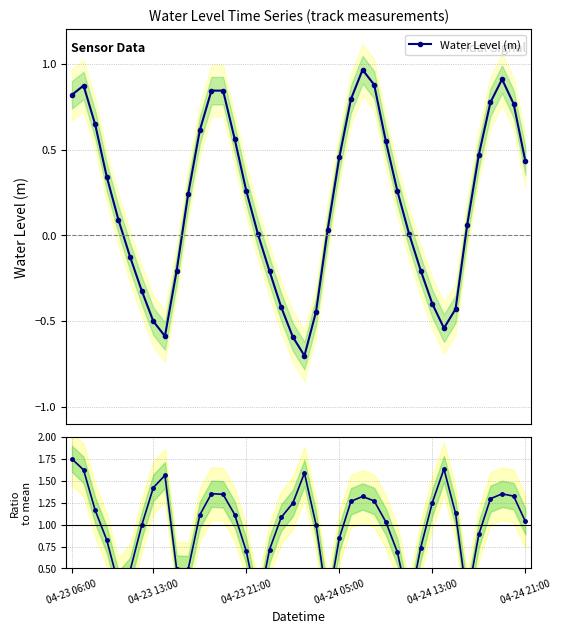

In Water Level (m), how many points are higher than both neighbors (excluding endpoints)?

4